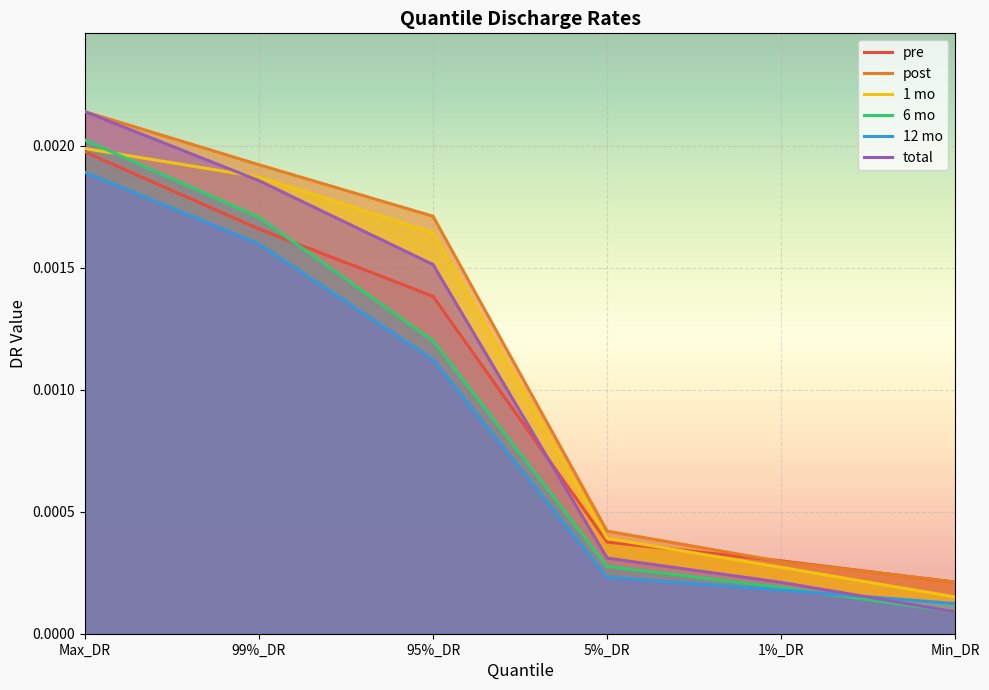

Which has a higher value, Min_DR or 5%_DR?

5%_DR